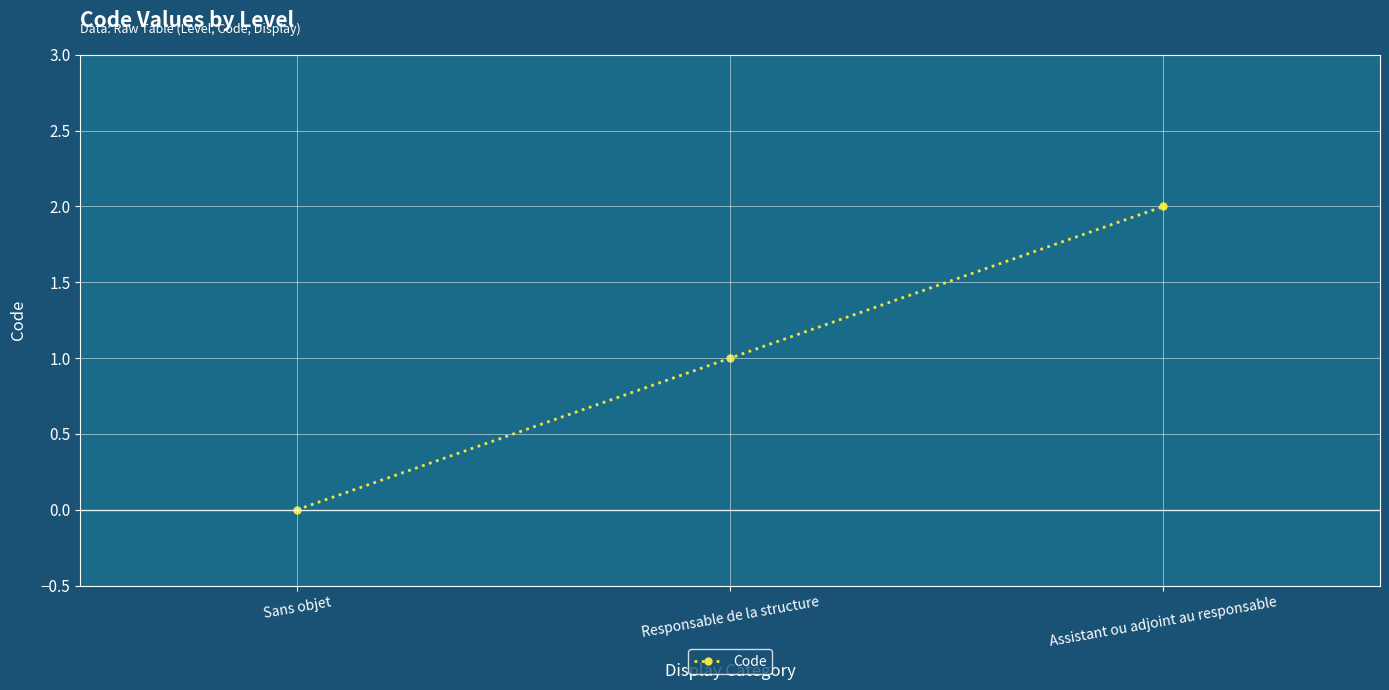

List the labels in order of value, largest first.

Assistant ou adjoint au responsable, Responsable de la structure, Sans objet